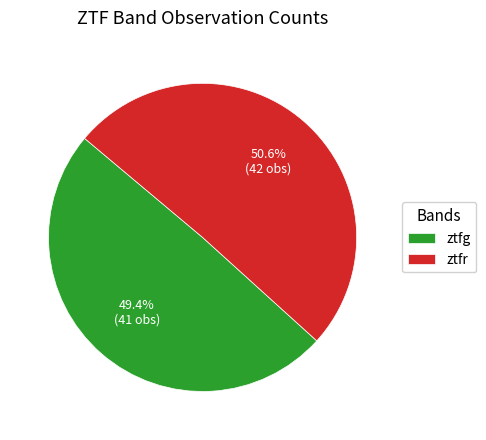

Count the number of slices in the pie.

2